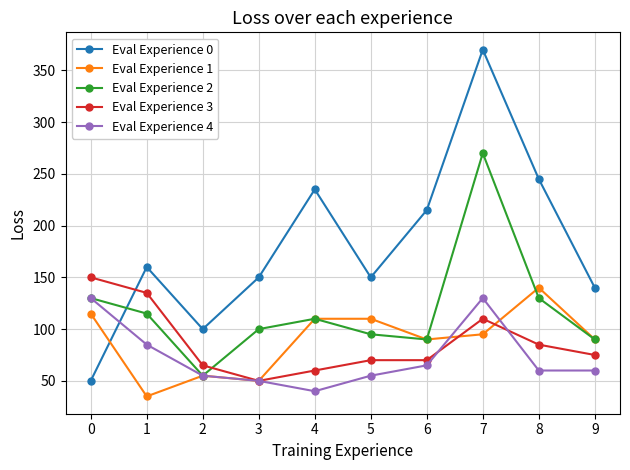

How many categories are shown in the chart?

10